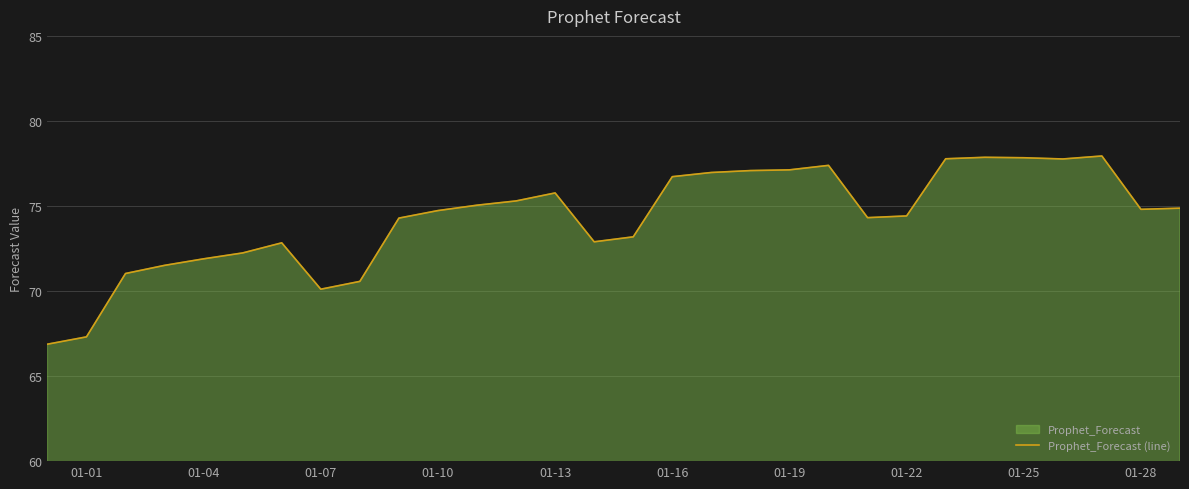

What is the sum of all values?

2228.4